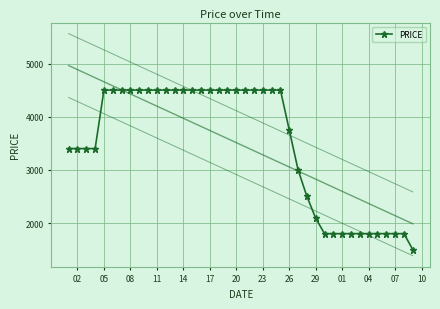

What is the smallest value displayed?

1500.0